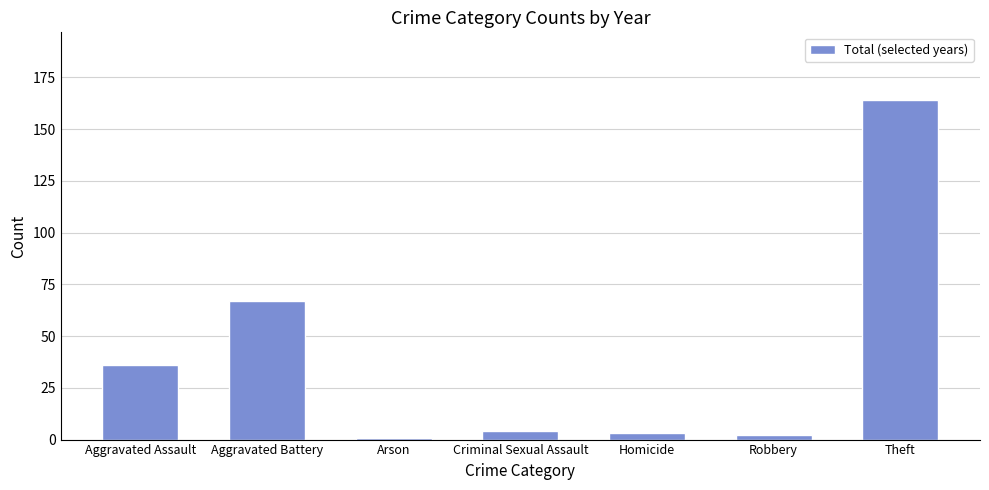

Reading left to right, what are all the values shown in this chart?

Aggravated Assault=36	Aggravated Battery=67	Arson=1	Criminal Sexual Assault=4	Homicide=3	Robbery=2	Theft=164